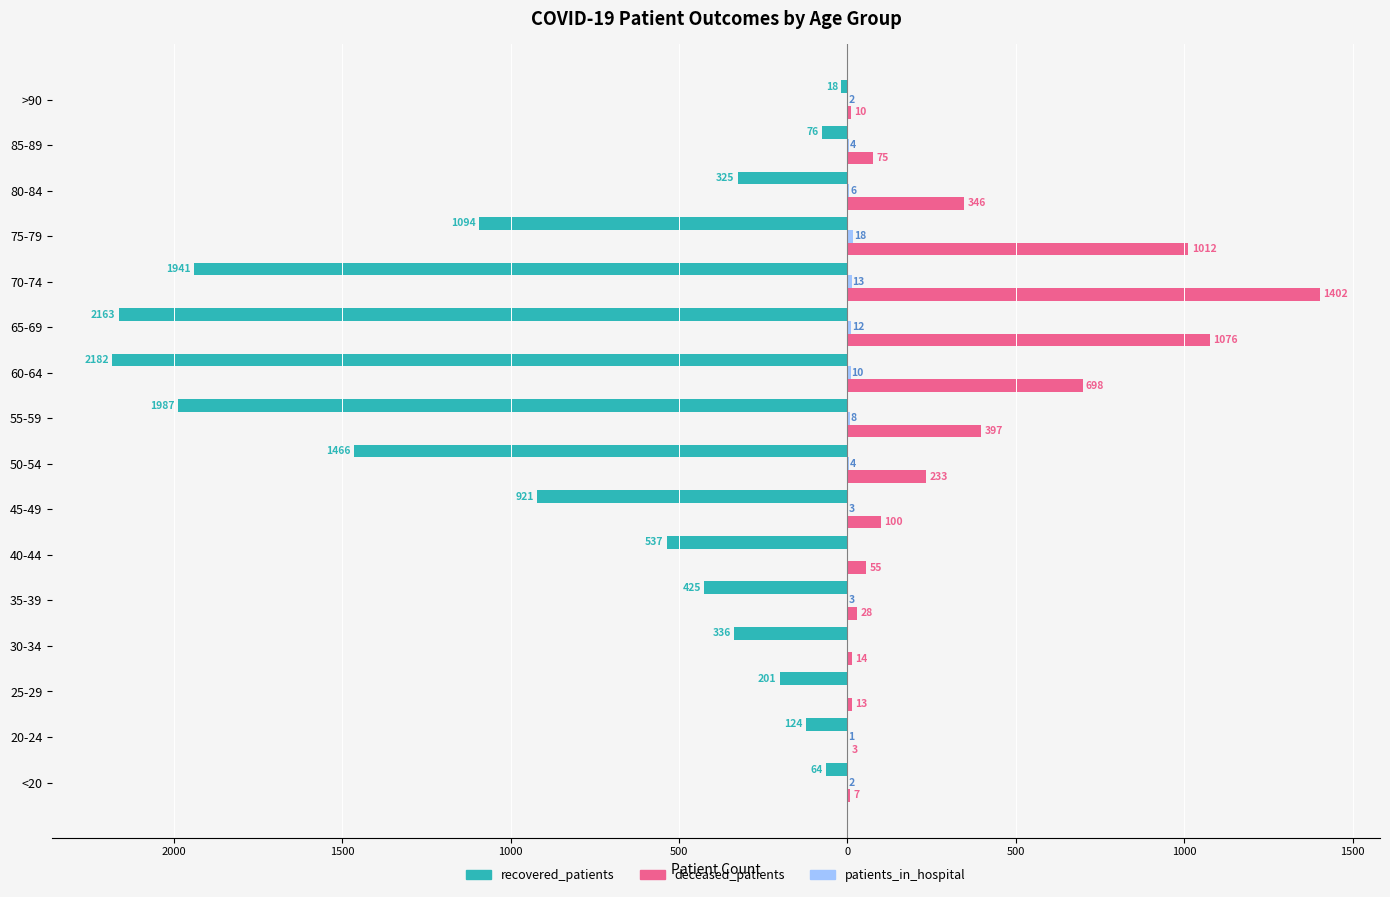

What is the difference between the maximum and second lowest values in the deceased_patients series?

1395